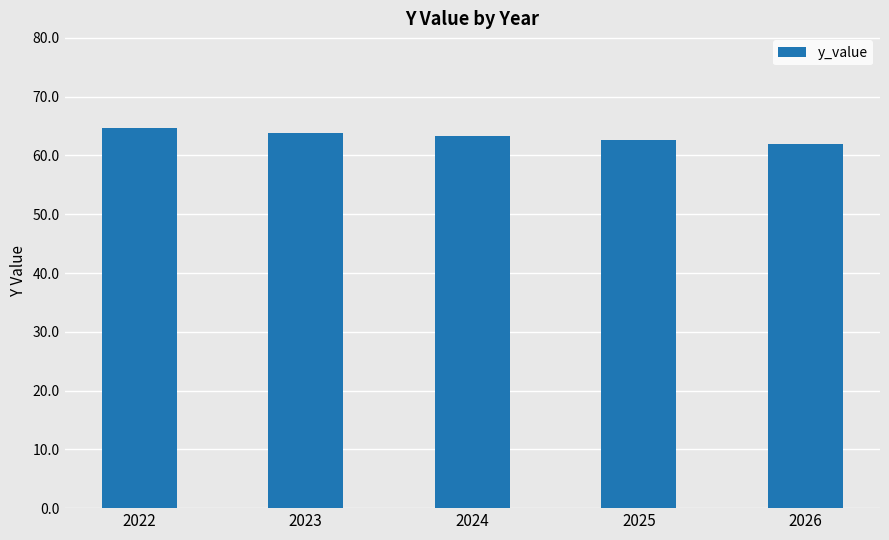

Reading left to right, extract all data points from this chart.

64.6	63.9	63.2	62.6	61.9